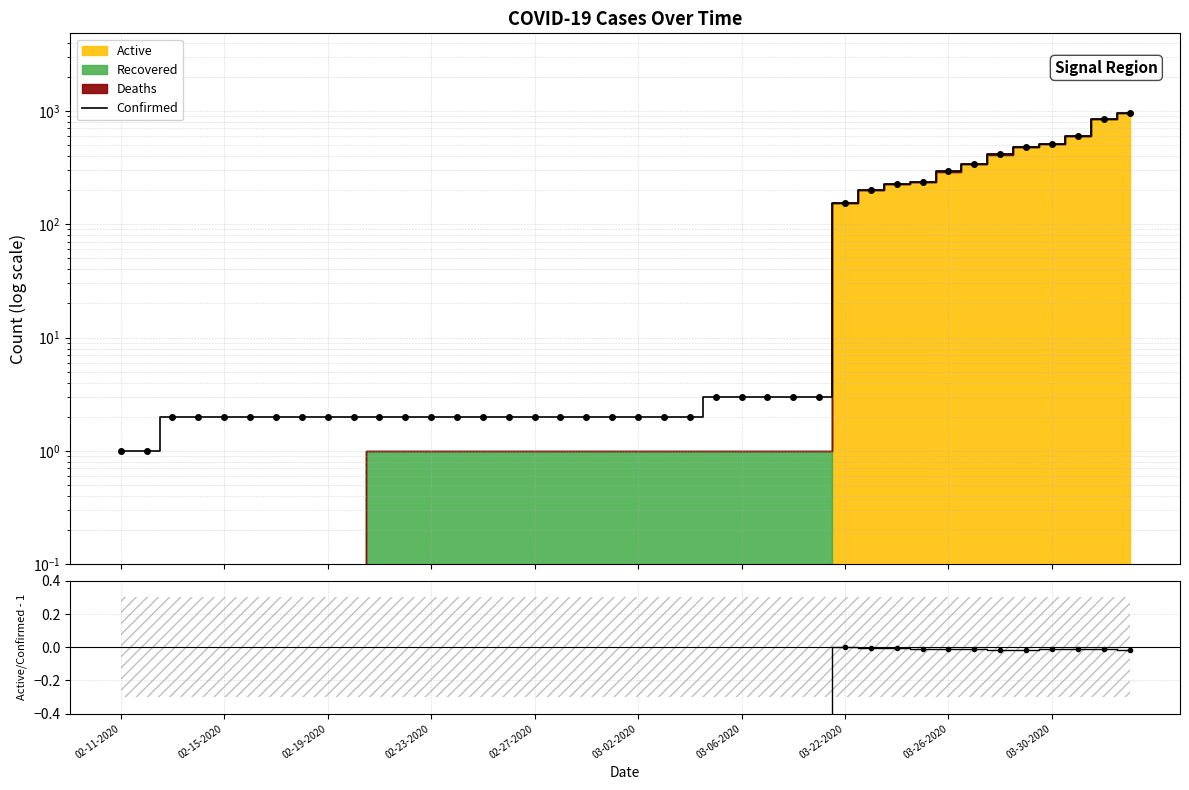

What is the approximate value of Confirmed at 14?

2.0